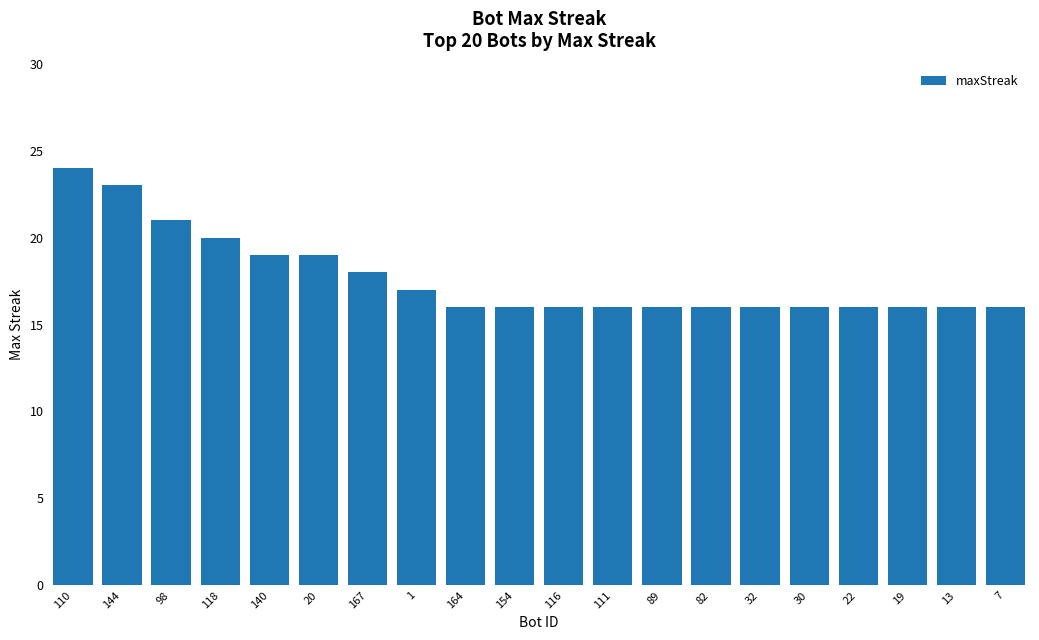

At which category does the chart reach its peak across all series?

110